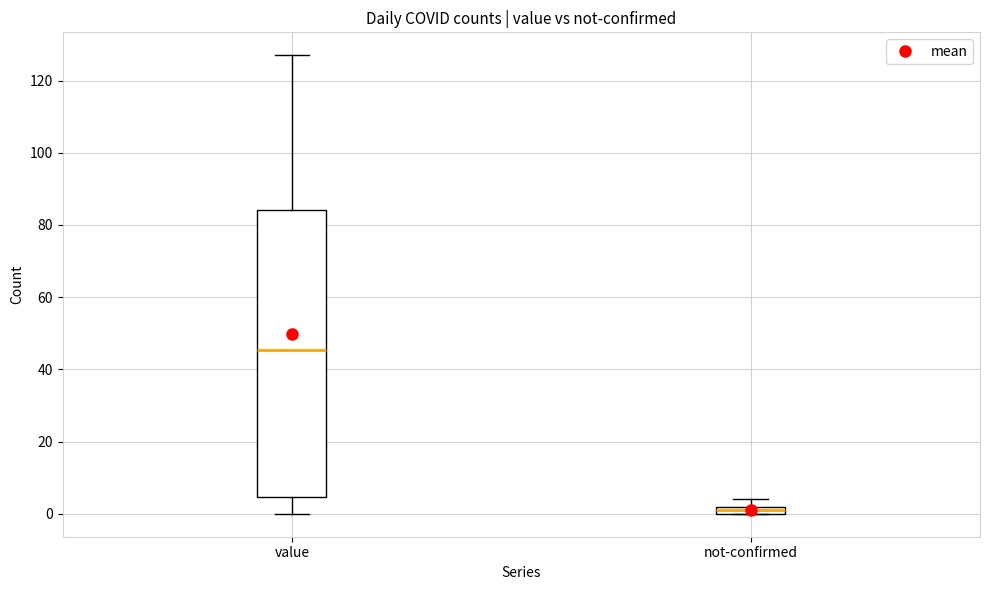

Where is the lower edge of the box for value on the y-axis? The values are not printed on the chart, so give them approximately, as read against the axis.

4